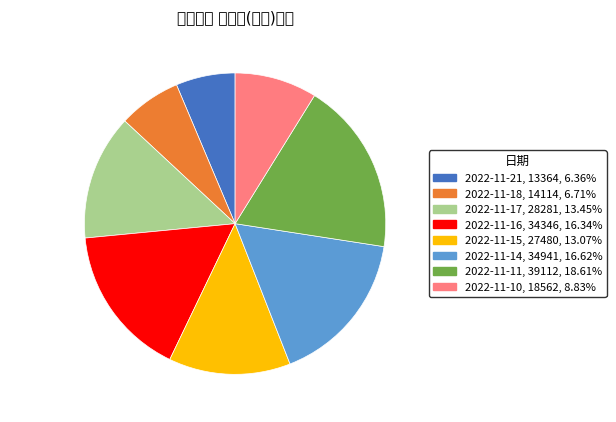

Count the number of slices in the pie.

8